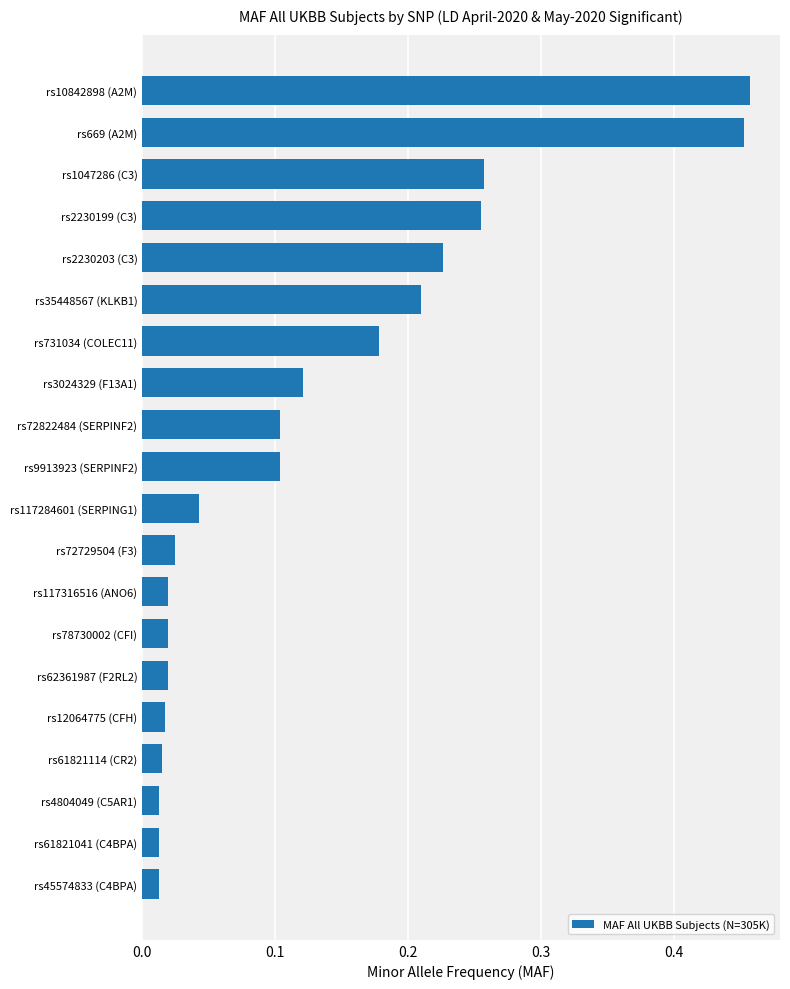

What is the sum of all values?

2.6